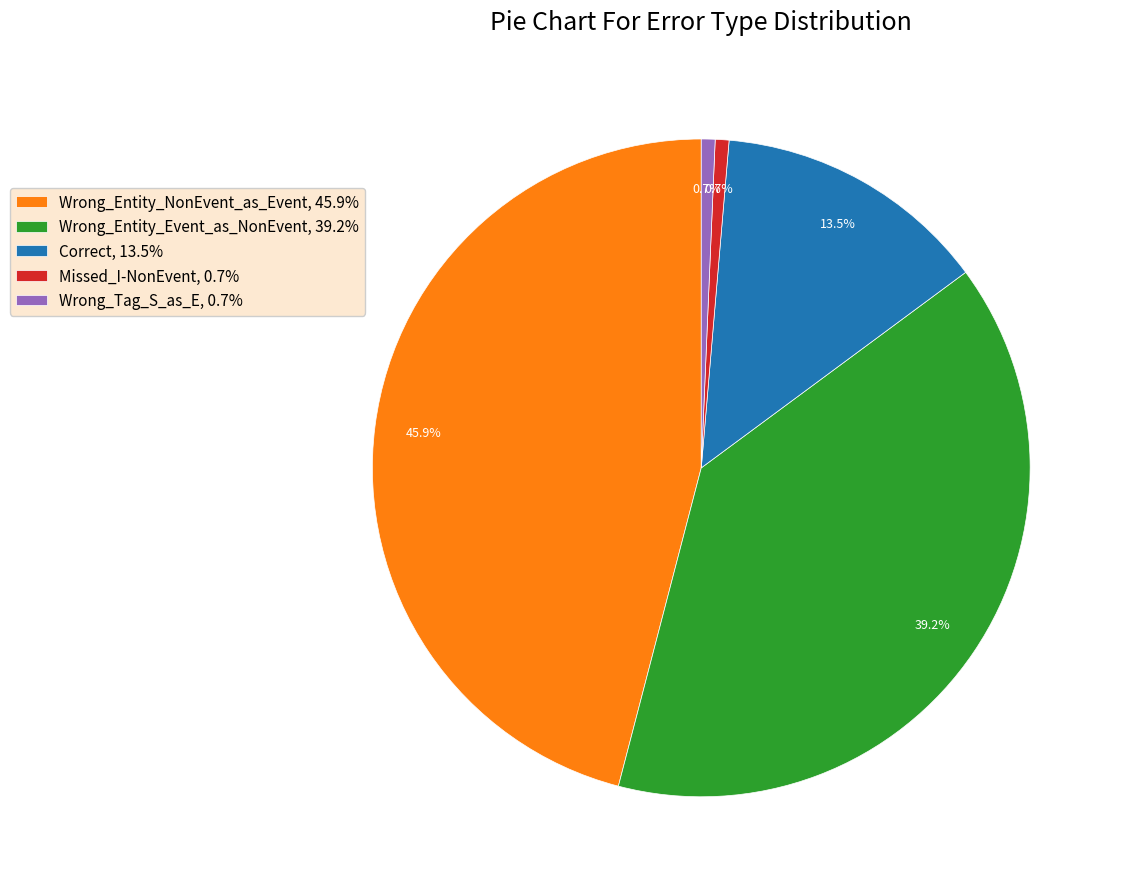

Does Wrong_Tag_S_as_E represent more than half of the total?

No